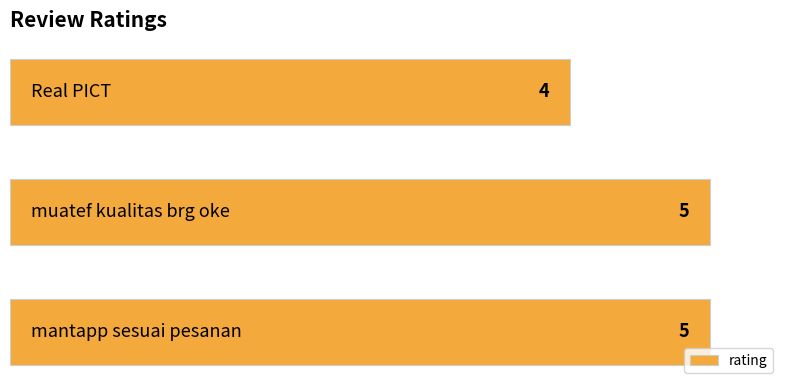

How many categories are shown in the chart?

3